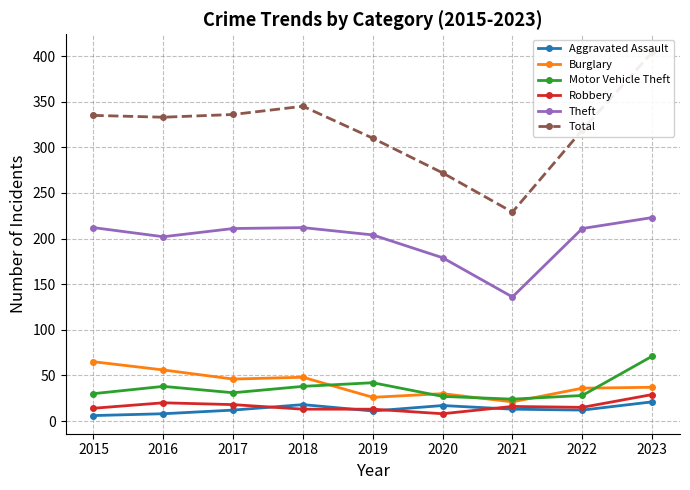

What is the value of the Robbery point at the 4th from the left?

13